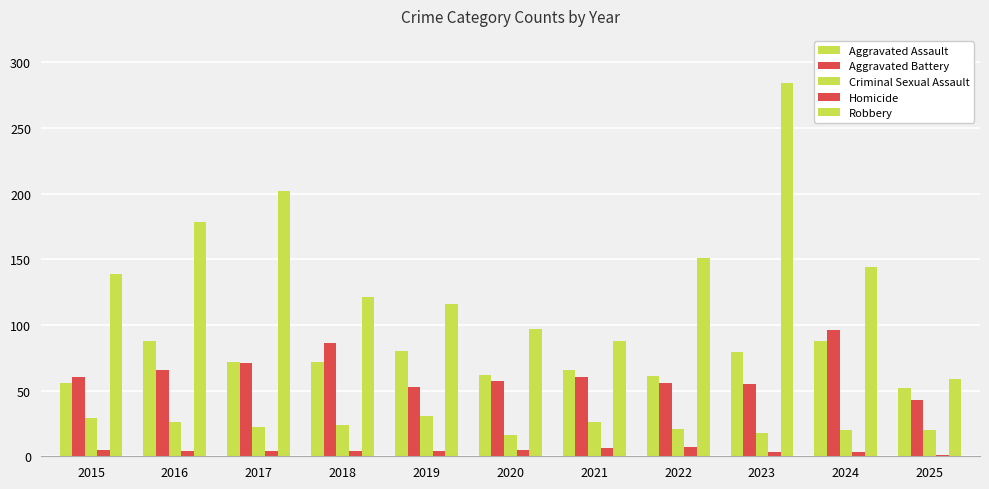

Reading left to right, what are all the values shown in this chart?

Aggravated Assault: 56	88	72	72	80	62	66	61	79	88	52
Aggravated Battery: 60	66	71	86	53	57	60	56	55	96	43
Criminal Sexual Assault: 29	26	22	24	31	16	26	21	18	20	20
Homicide: 5	4	4	4	4	5	6	7	3	3	1
Robbery: 139	178	202	121	116	97	88	151	284	144	59